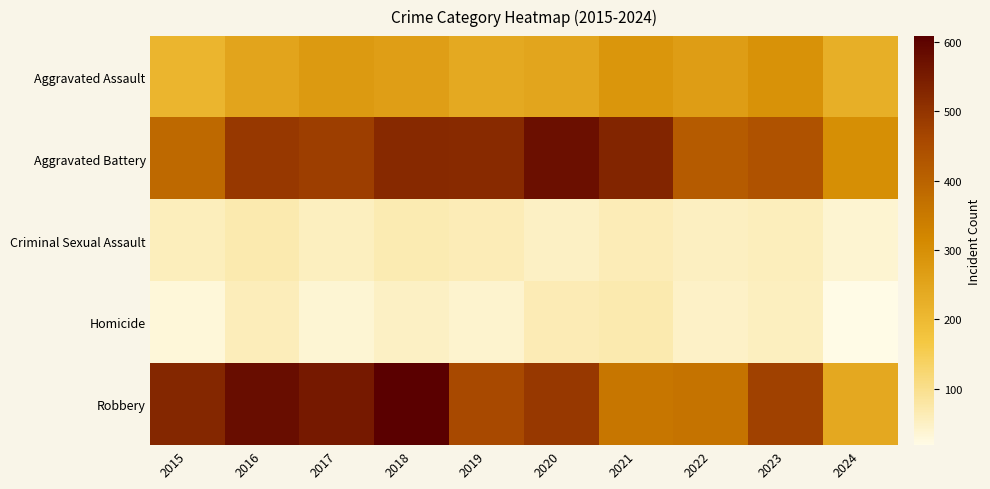

What is the minimum value shown in the chart?

19